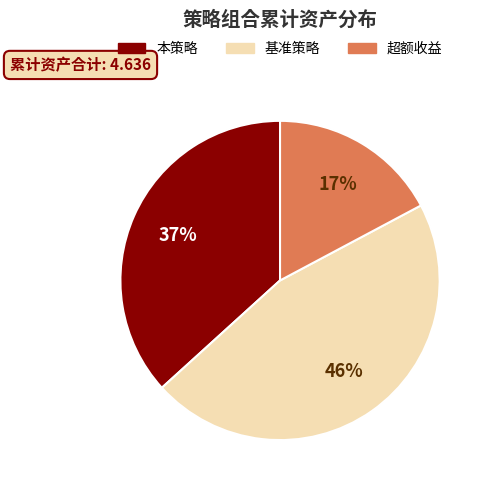

To the nearest percent, what is the average slice percentage?

33%